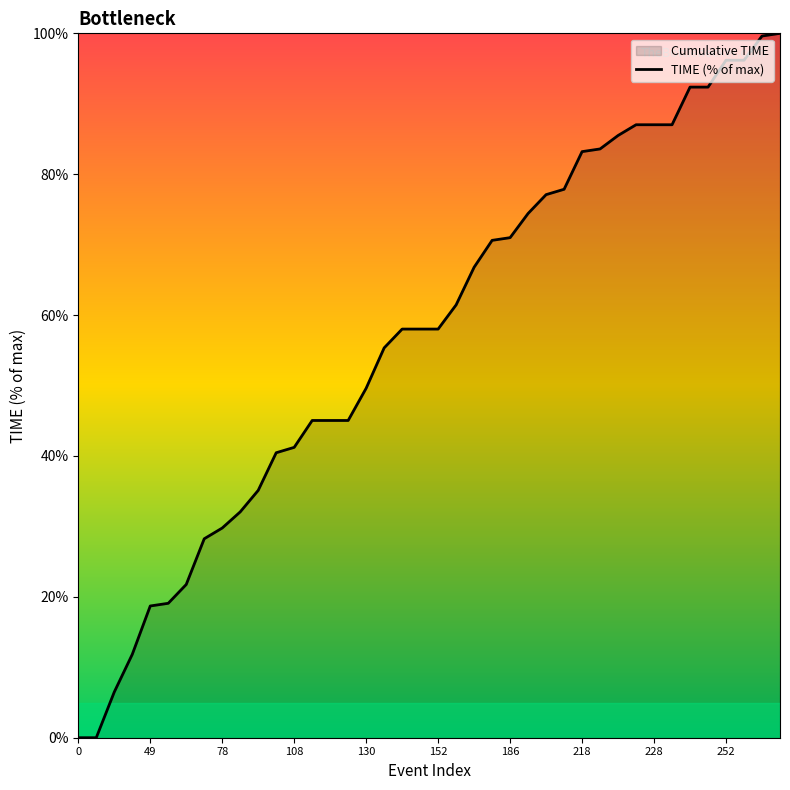

What is the label of the 34th point from the left?

33